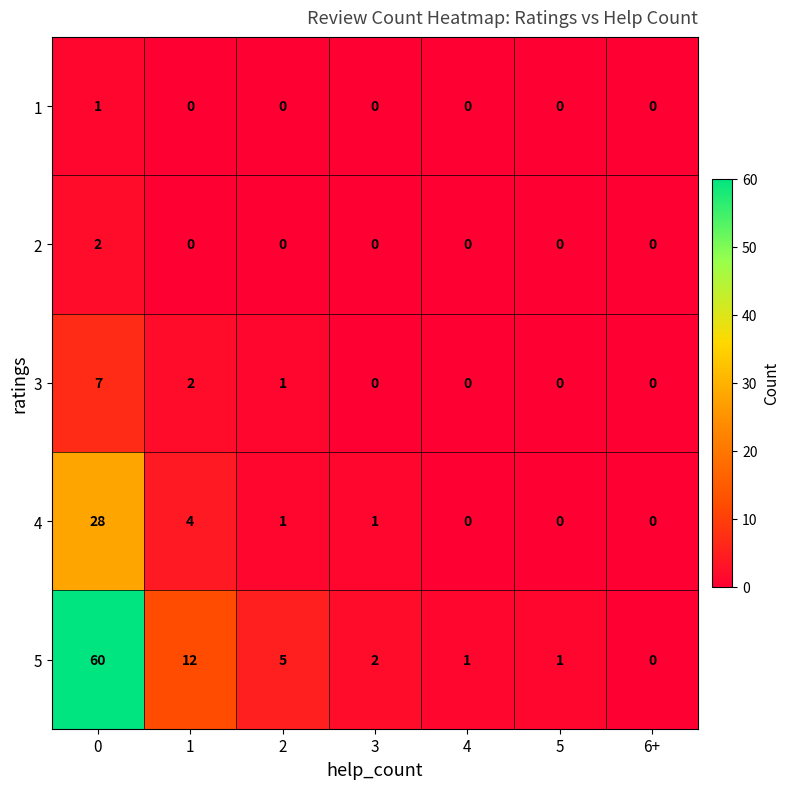

What is the difference between the 5 values at 4 and 1?

11